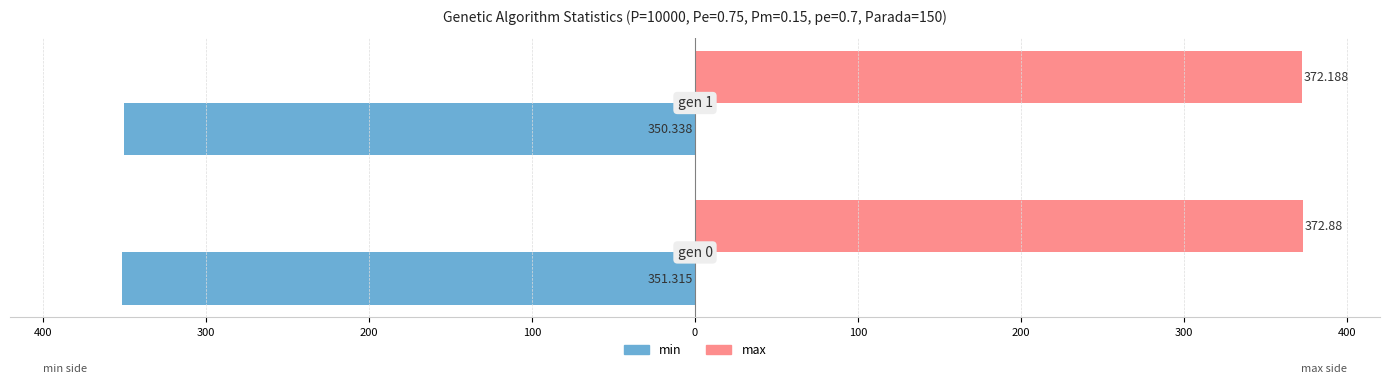

Rank the series by their average value, from lowest to highest.

min, max